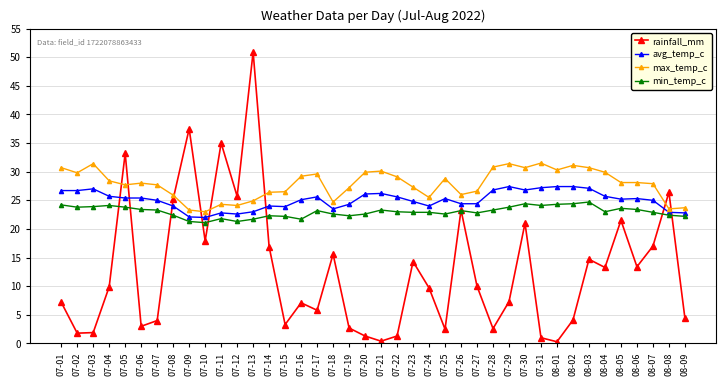

Which series has the widest spread of values?

rainfall_mm